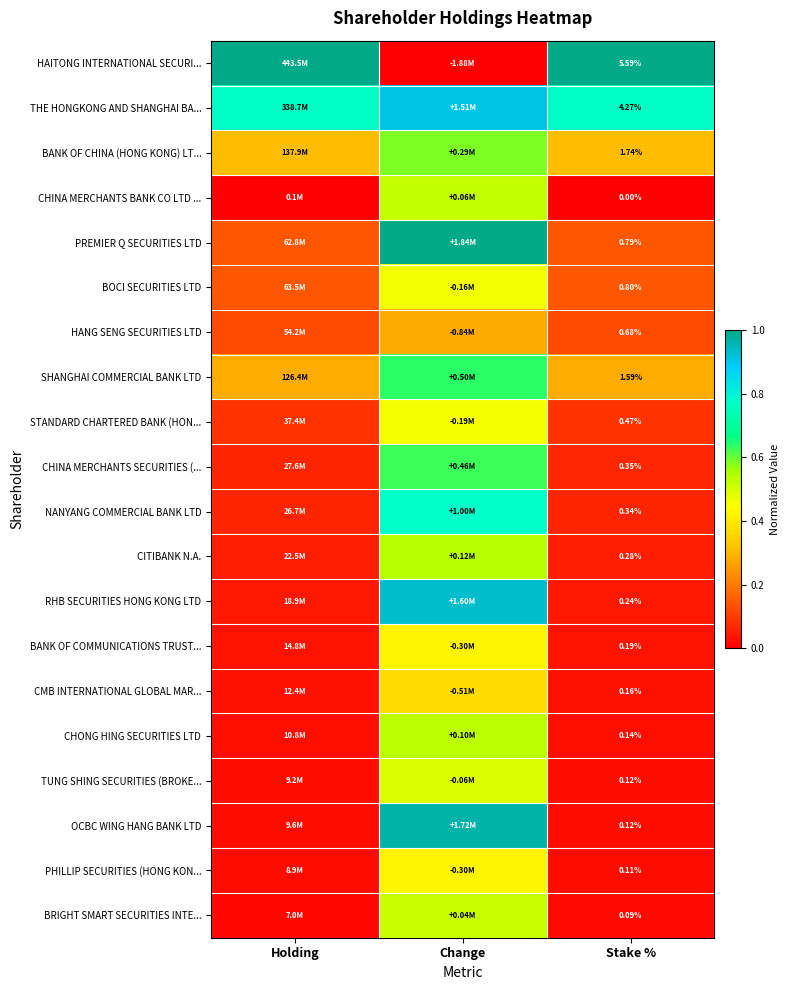

Which has a higher value, Holding or Change?

Holding